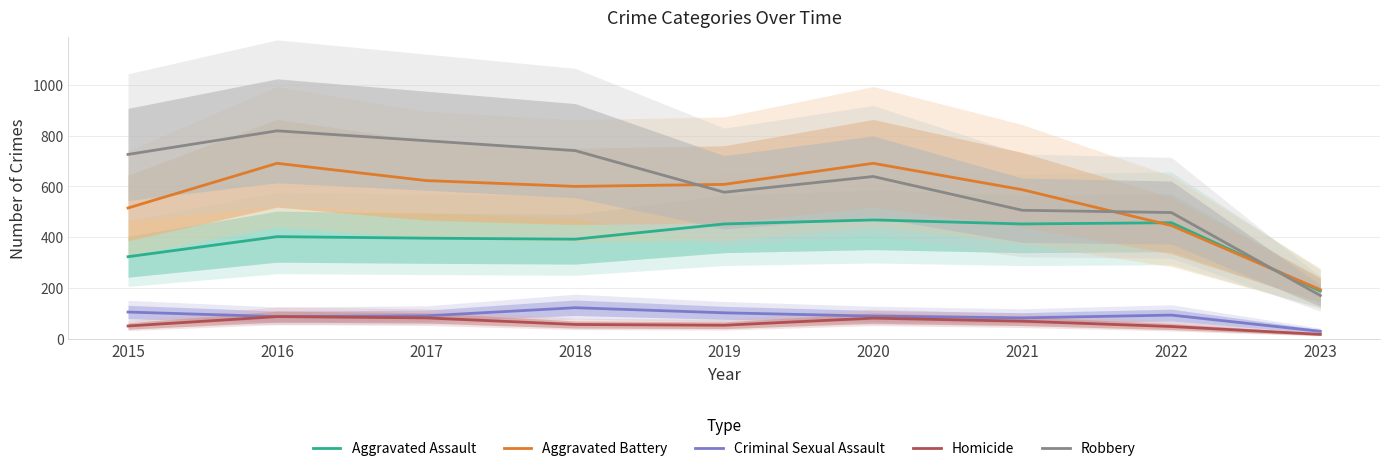

Which series has the widest spread of values?

Robbery